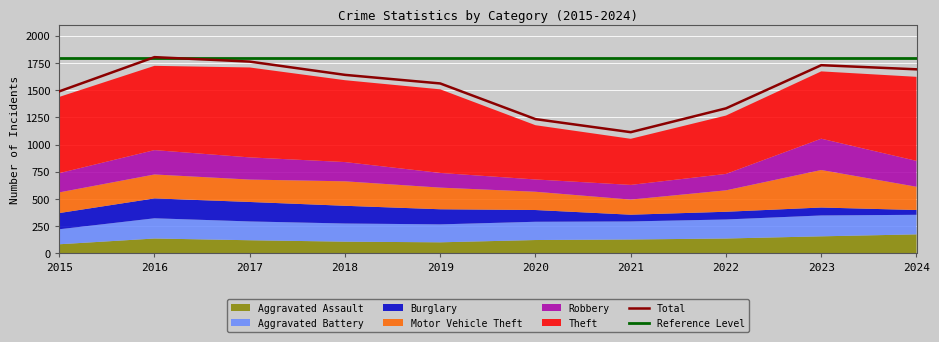

Which series has the widest spread of values?

Theft